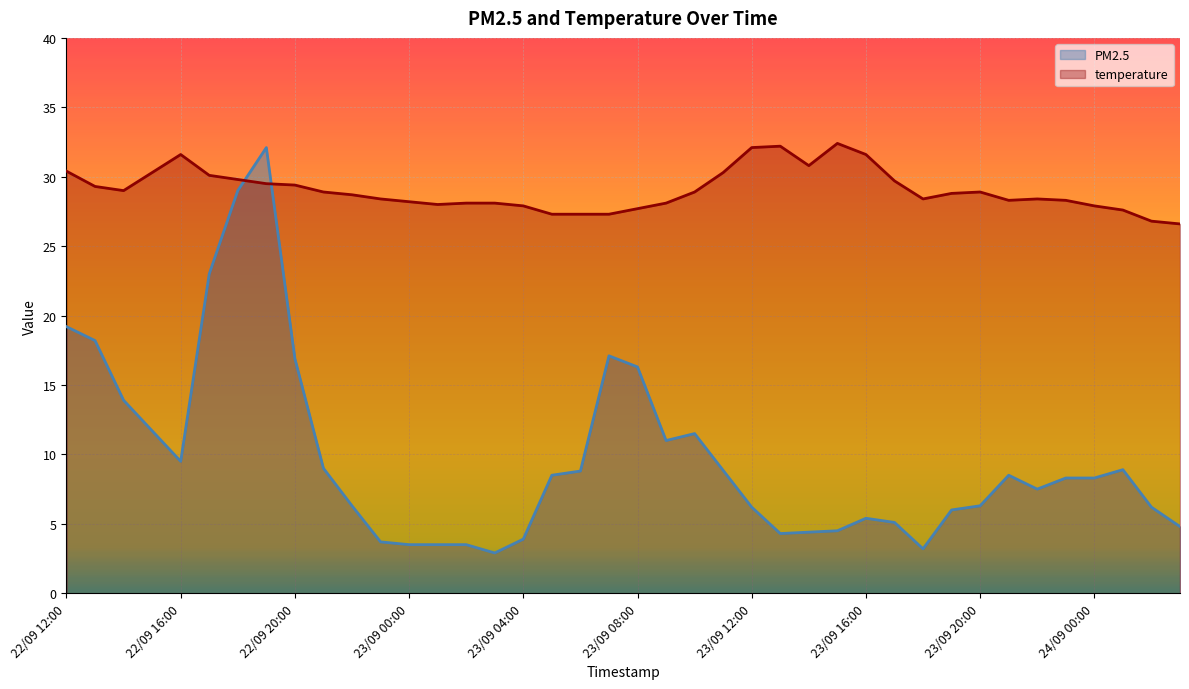

At which category does the chart reach its minimum across all series?

23/09 03:00